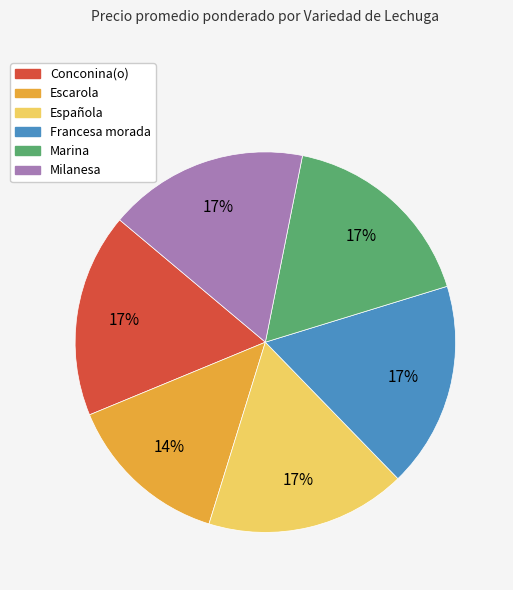

Which category has the smallest portion of the pie?

Escarola